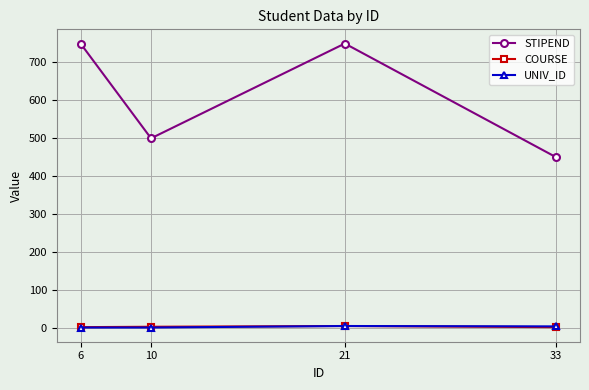

What is the difference between the highest and lowest values at 33?

448